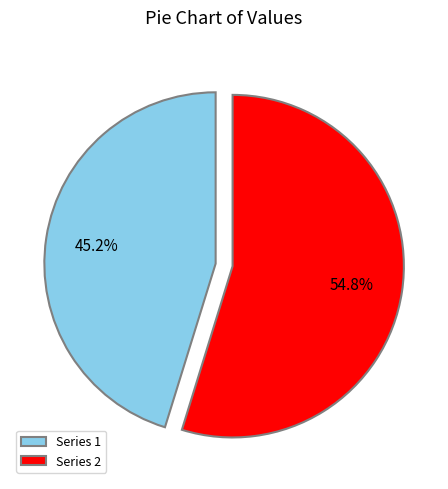

Rank the categories by value from lowest to highest.

Series 1, Series 2